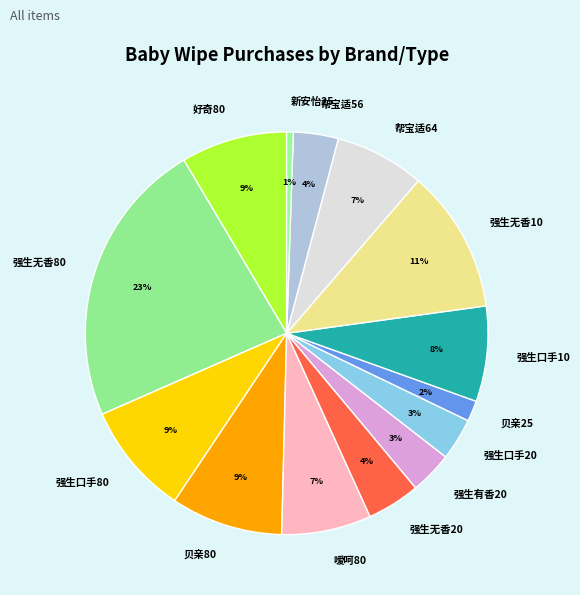

Count the number of slices in the pie.

14